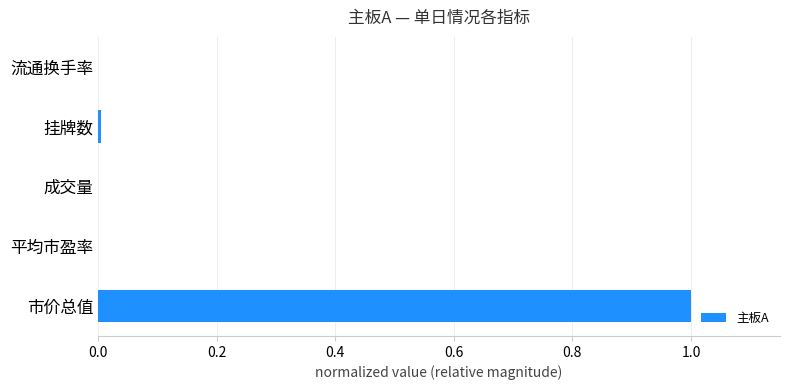

What is the greatest value displayed?

1.0